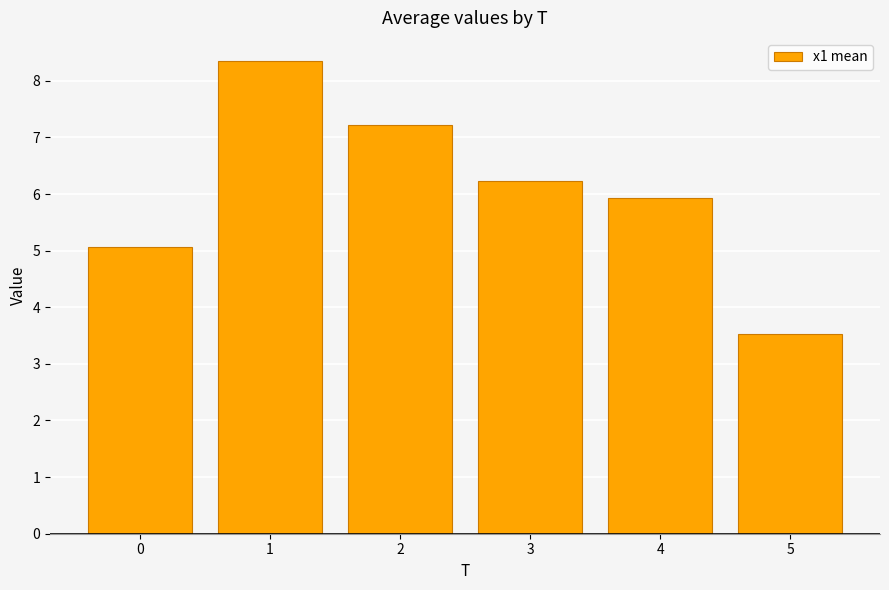

Is it true that the value at 0 is 5.1?

True